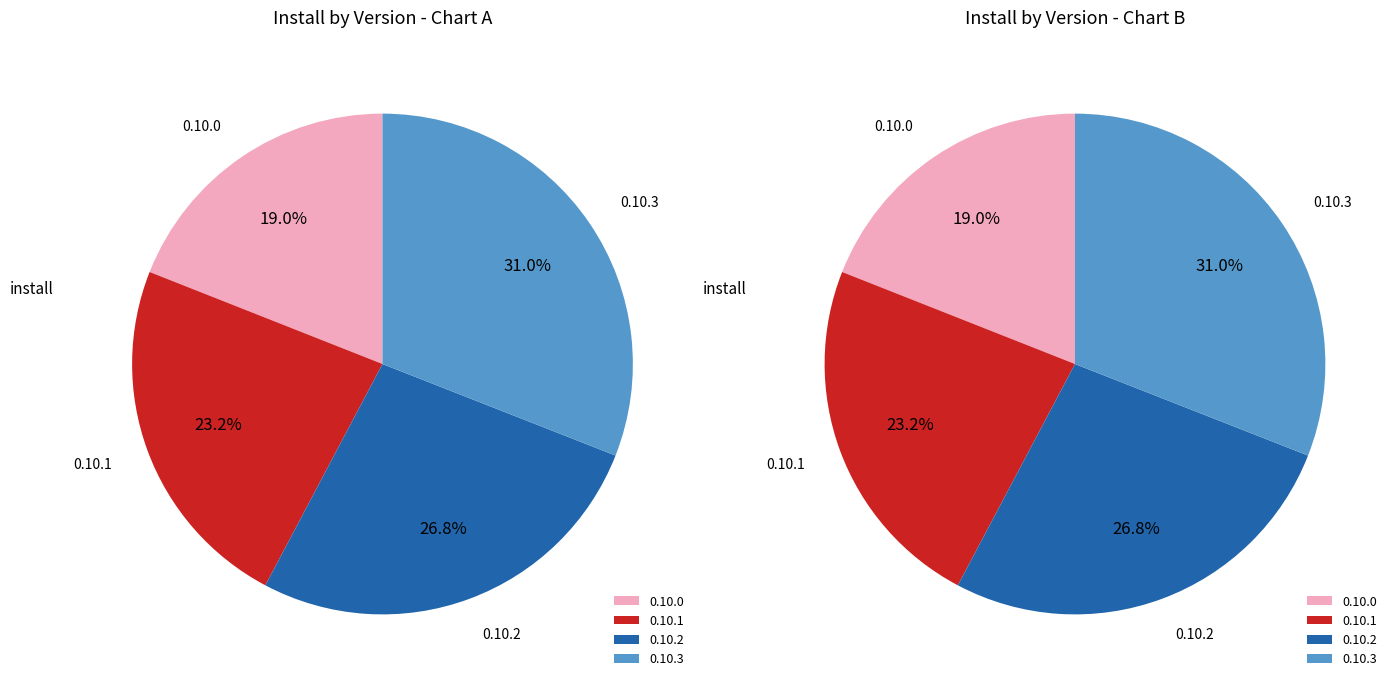

Is it true that 0.10.3 is 21% of the pie?

False